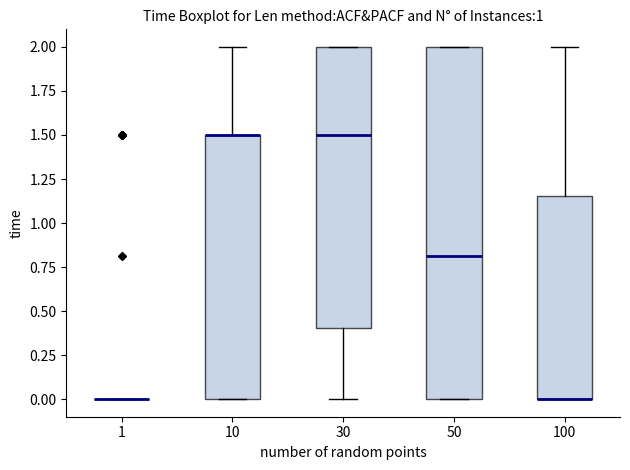

Reading left to right, transcribe this box plot: for each box, give where its median line is, the range the box spans, and where its two whiskers end, as read against the y-axis. The values are not printed on the chart, so give them approximately, as read against the axis.

1: box collapsed to a line at 0.00, whiskers 0.00 to 0.00
10: median 1.50 (drawn on the box's upper edge), box 0.00 to 1.50, whiskers 0.00 to 2.00
30: median 1.50, box 0.40 to 2.00, whiskers 0.00 to 2.00
50: median 0.80, box 0.00 to 2.00, whiskers 0.00 to 2.00
100: median 0.00 (drawn on the box's lower edge), box 0.00 to 1.15, whiskers 0.00 to 2.00